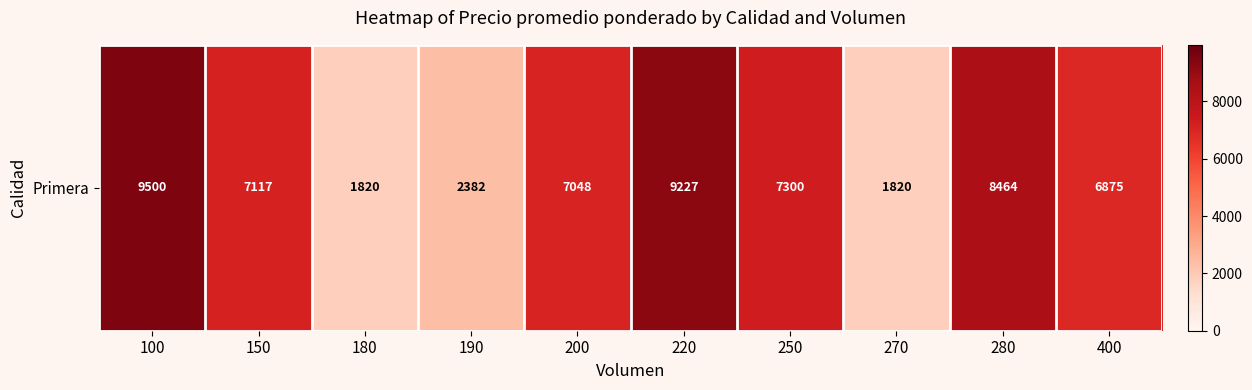

Count the number of values greater than 7117.

4